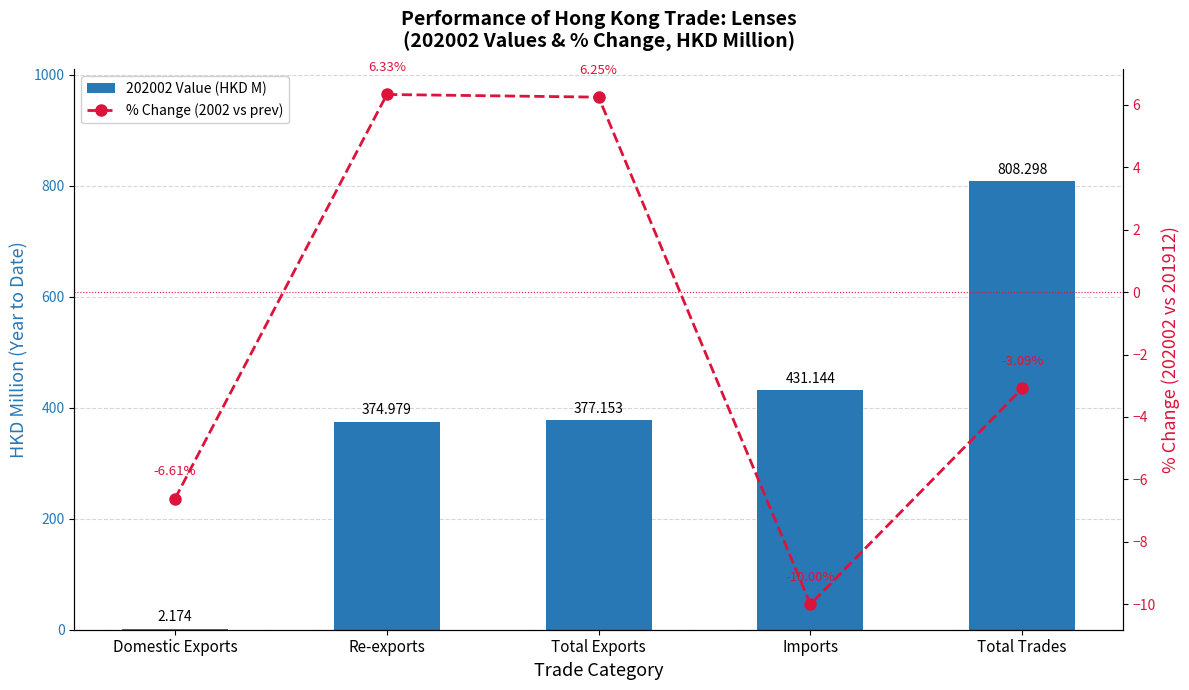

Reading right to left, list all the values displayed in this chart.

202002 Value (HKD M): 808.3	431.1	377.2	375.0	2.2
% Change (2002 vs prev): -3.1	-10.0	6.2	6.3	-6.6